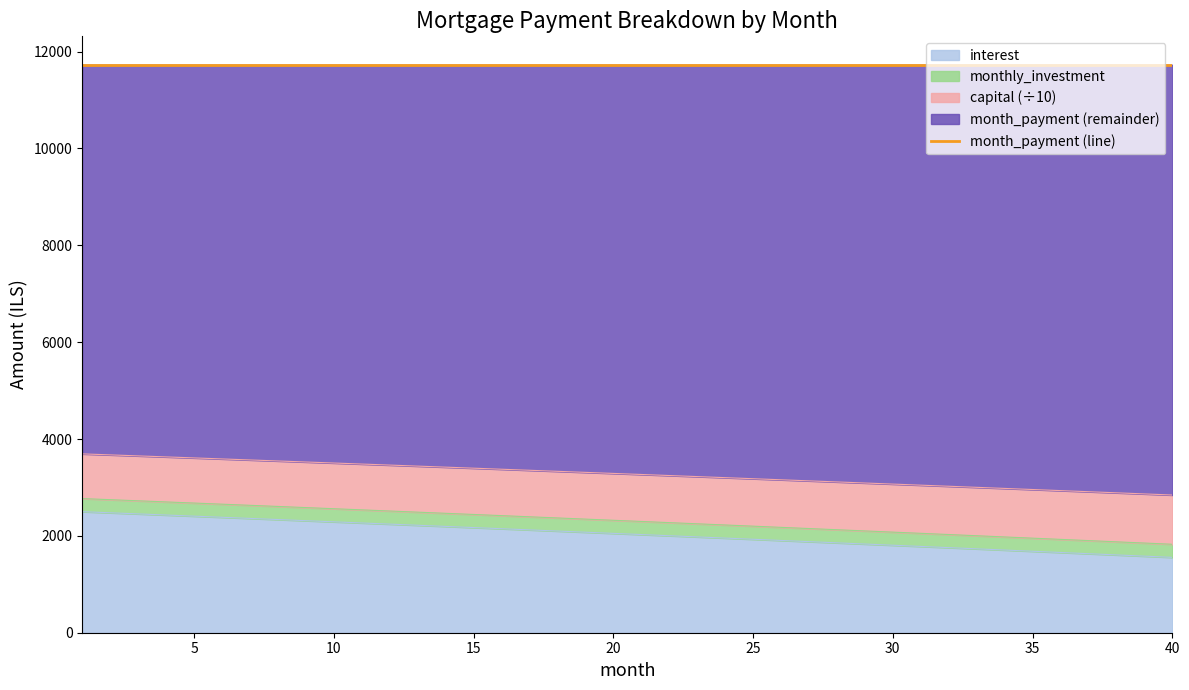

What is the maximum value for interest?

2500.0